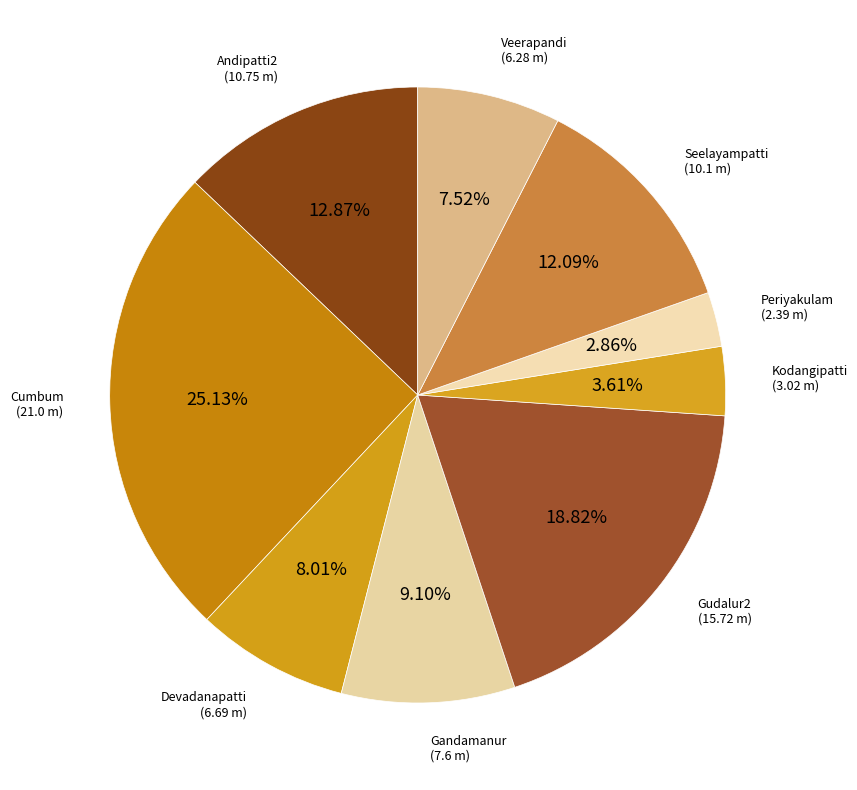

How many segments does this pie chart have?

9